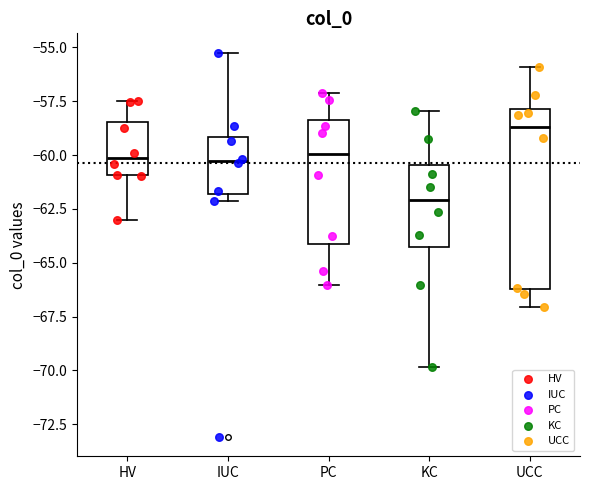

Comparing the boxes themselves (not the whiskers), which one is the tallest?

UCC